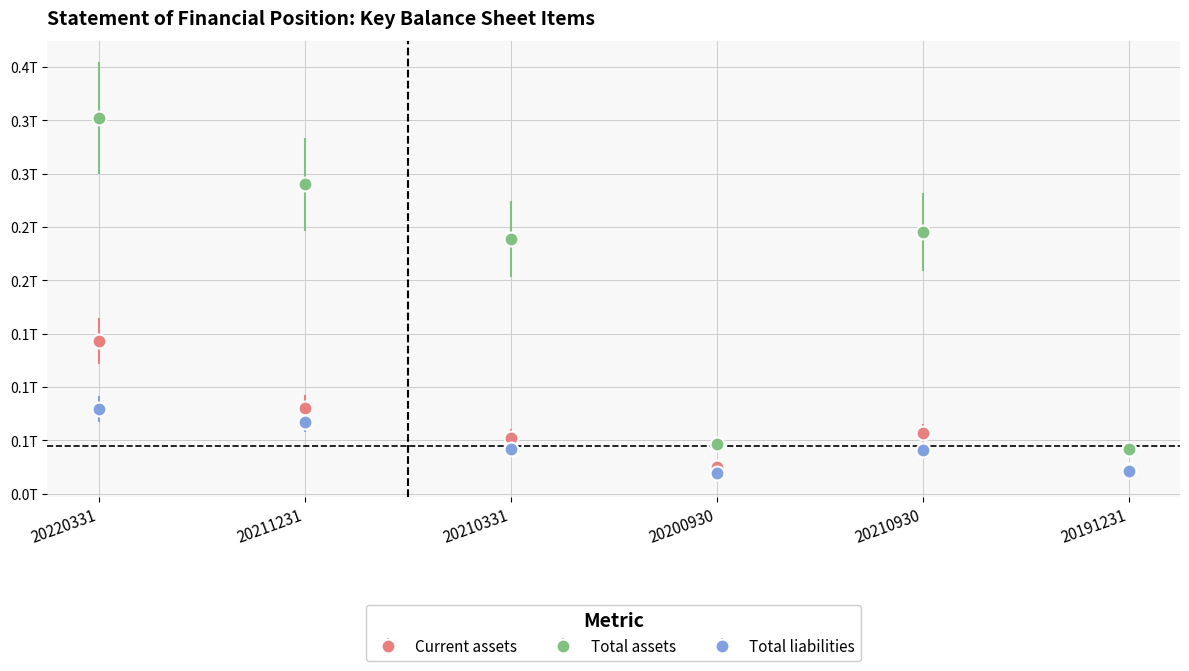

Between 20191231 and 20200930, which is larger?

20200930